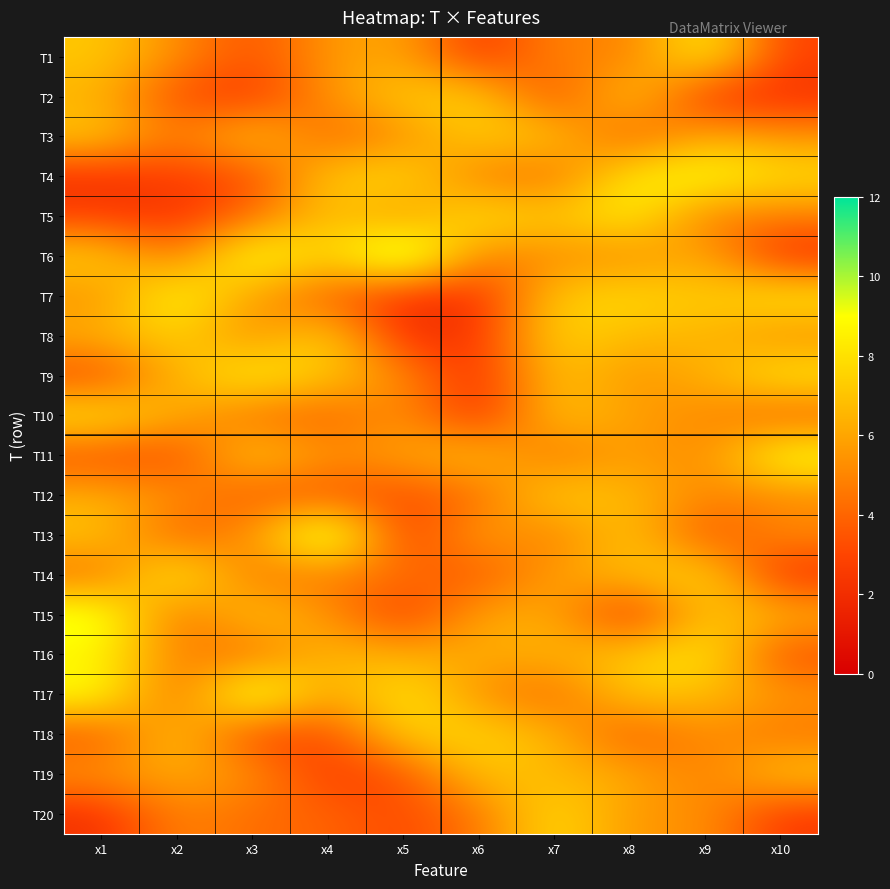

Rank the series by their maximum value, from highest to lowest.

T6, T13, T17, T15, T11, T4, T7, T14, T1, T9, T5, T16, T10, T20, T8, T18, T2, T12, T3, T19